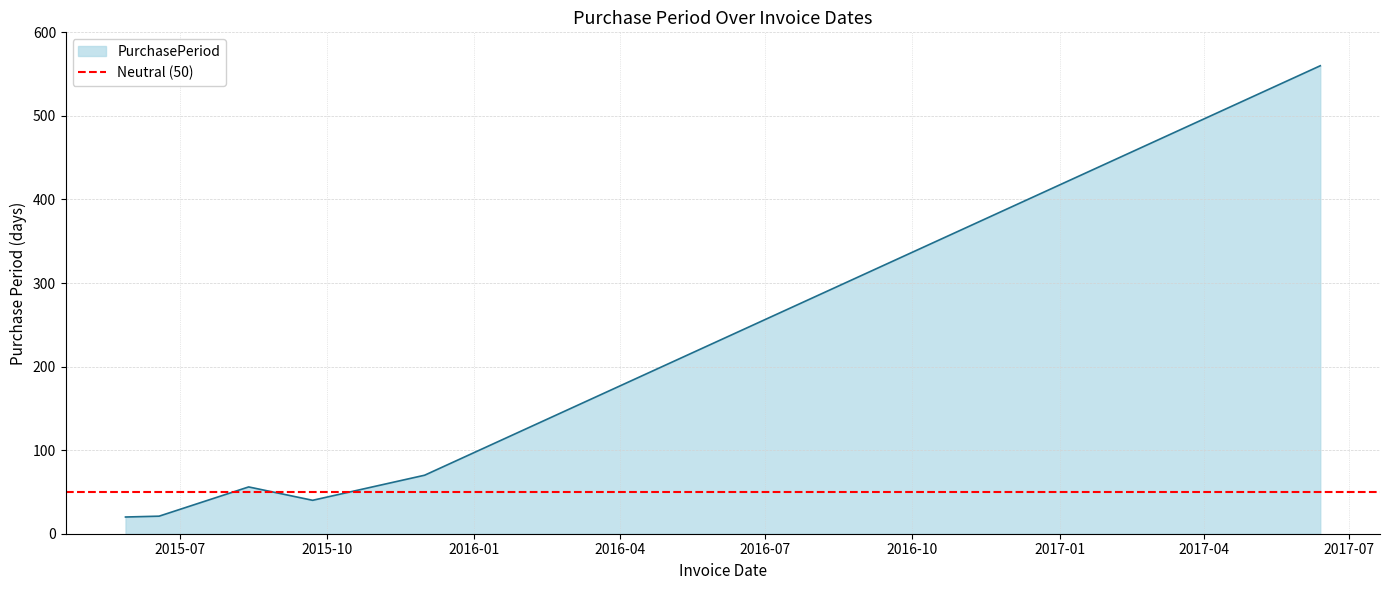

Reading left to right, transcribe all the data shown in this chart.

2015-05-28=20	2015-06-18=21	2015-08-13=56	2015-09-22=40	2015-12-01=70	2017-06-13=560